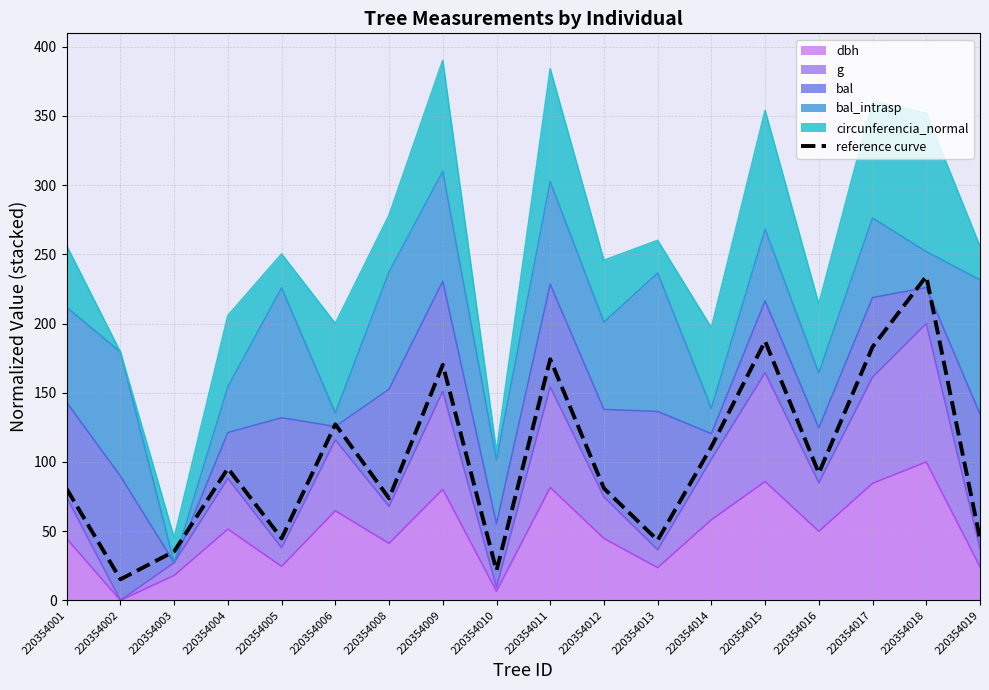

List the labels in order of value, largest first.

220354018, 220354015, 220354017, 220354011, 220354009, 220354006, 220354014, 220354004, 220354016, 220354012, 220354001, 220354008, 220354005, 220354019, 220354013, 220354003, 220354010, 220354002